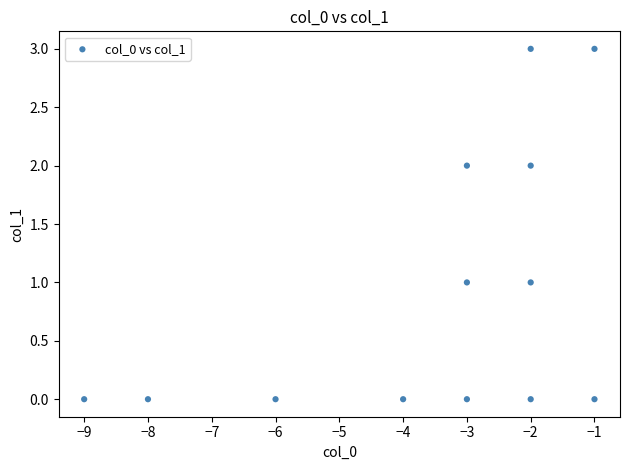

What is the range of X values (max minus min)?

8